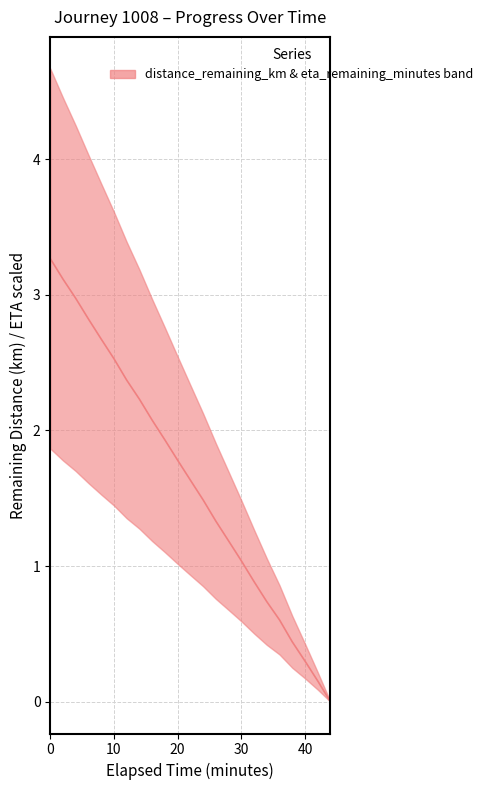

How many values exceed 1?

16